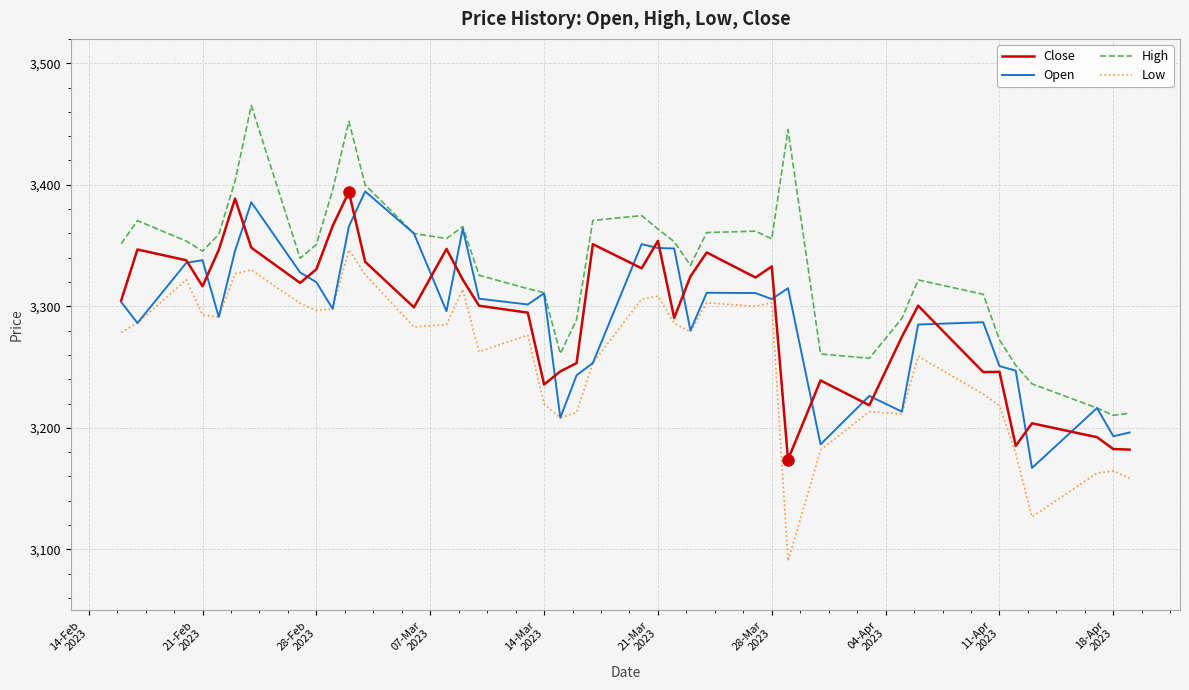

Which series has the largest total across all categories?

High